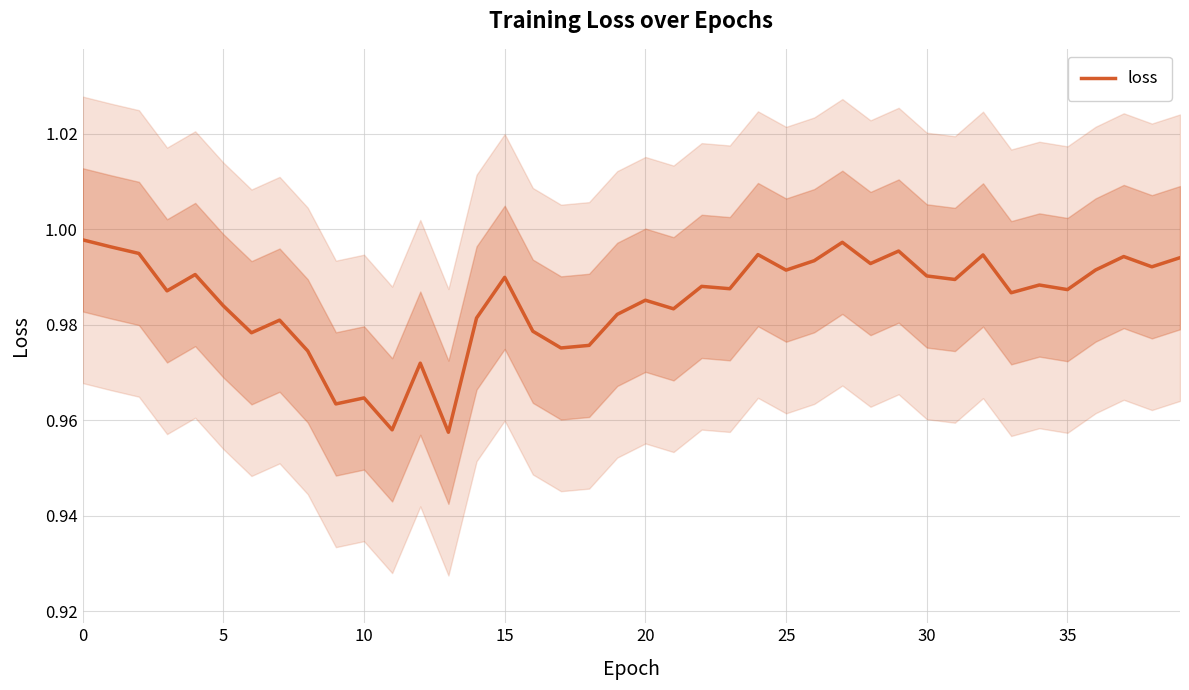

The chart shows a value of 0.4 at 30. True or false?

False